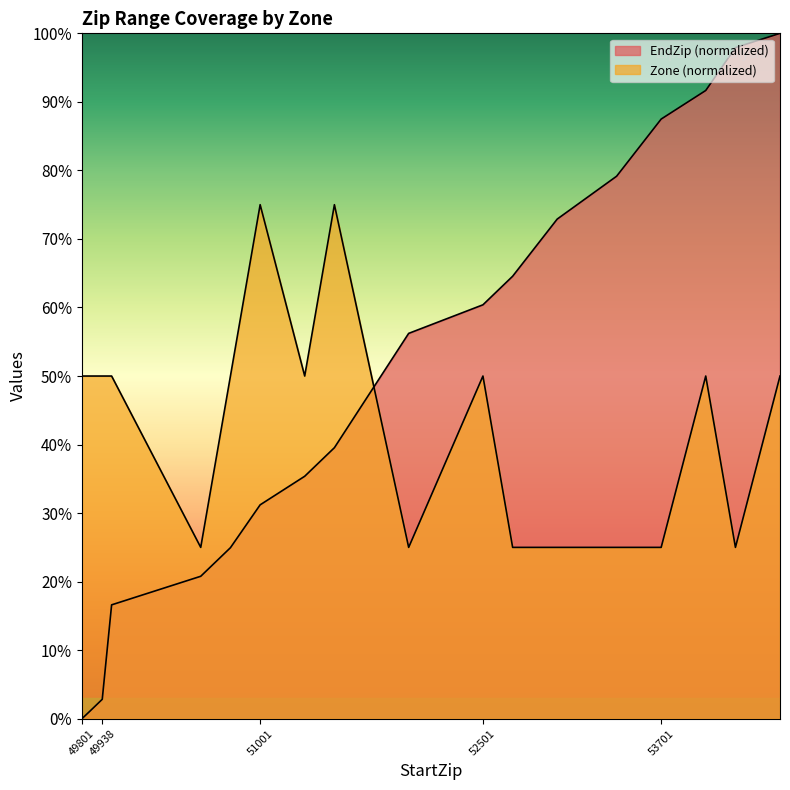

After their last crossing, which series has the higher values: Zone or EndZip?

EndZip